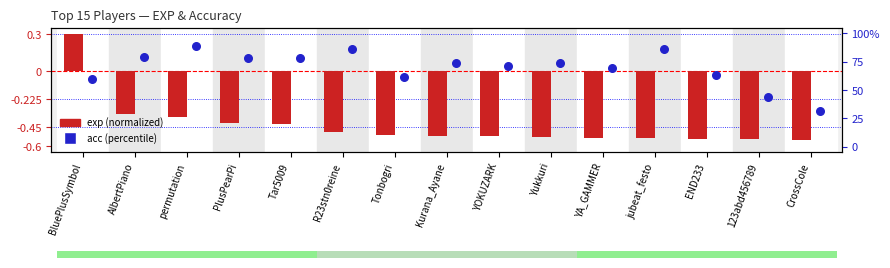

At how many categories does at least one series exceed 72?

8